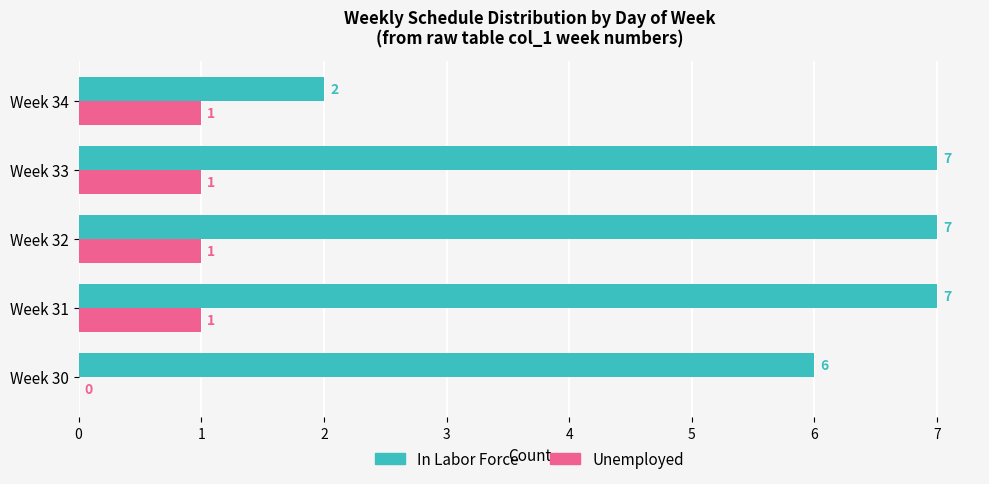

True or false: In Labor Force has a value of 7 at Week 32.

True